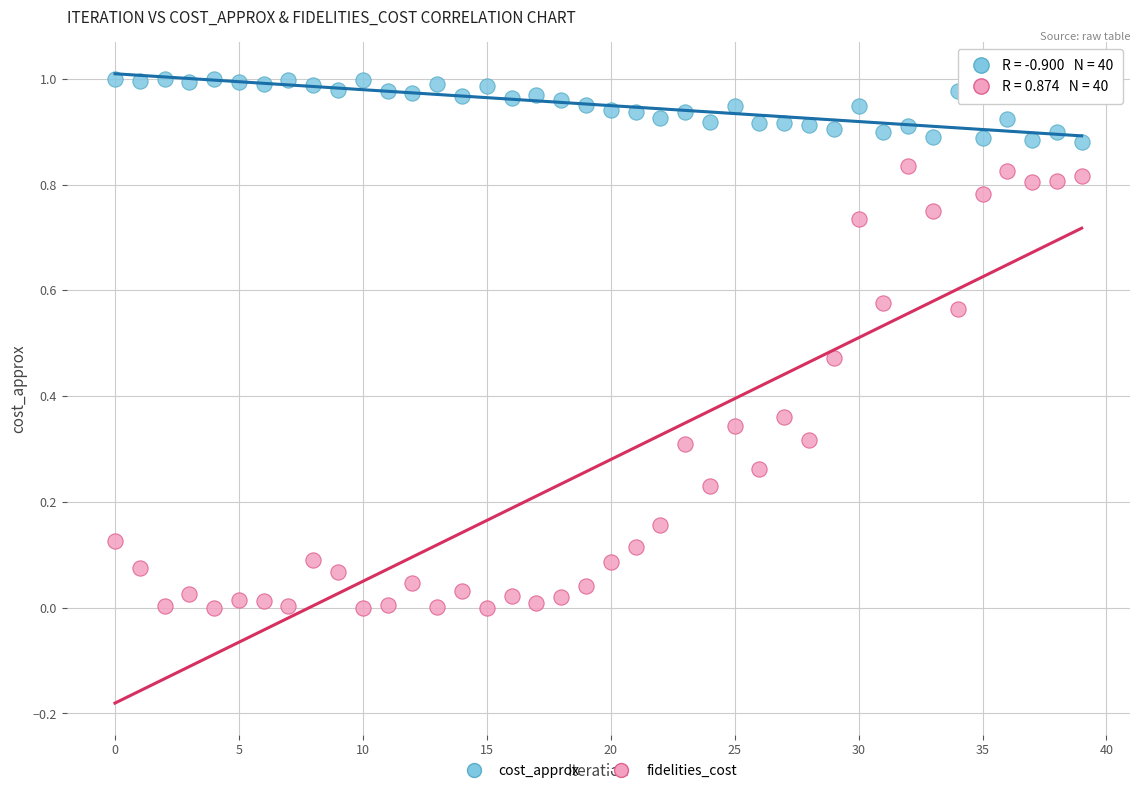

Which series has the largest Y range (max minus min)?

fidelities_cost